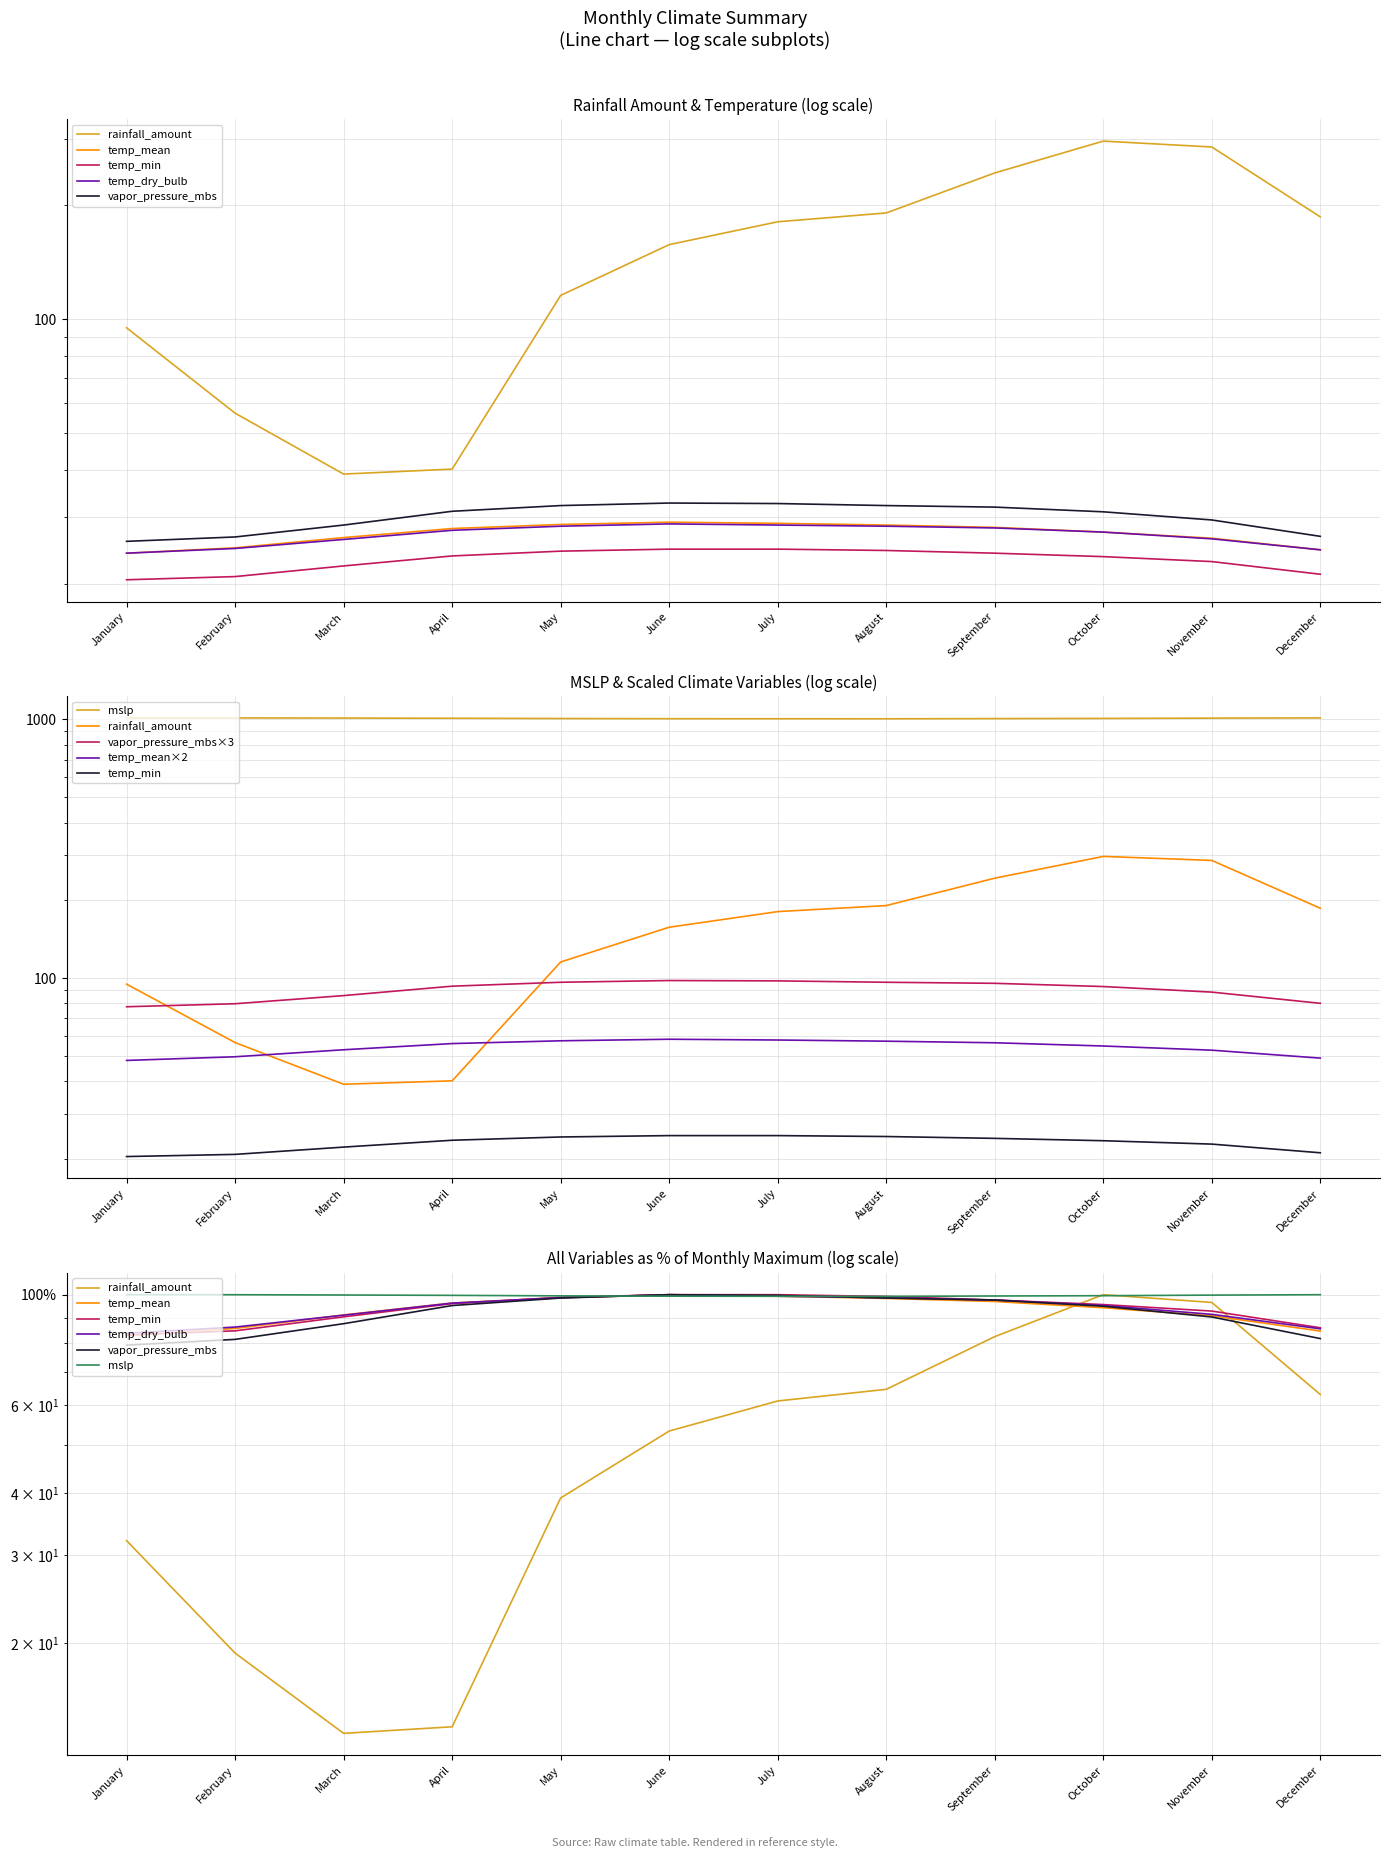

Reading left to right, transcribe all the data shown in this chart.

rainfall_amount: 95.0	56.5	39.0	40.2	115.7	157.6	181.1	191.1	243.8	295.9	285.5	186.6
temp_mean: 24.1	24.9	26.5	28.0	28.7	29.1	28.9	28.6	28.2	27.4	26.4	24.6
temp_min: 83.0	84.6	90.3	96.0	98.8	100.0	100.0	99.2	97.6	95.5	92.7	85.8
temp_dry_bulb: 24.1	24.8	26.2	27.7	28.4	28.8	28.6	28.4	28.1	27.4	26.3	24.6
vapor_pressure_mbs: 25.9	26.6	28.6	31.1	32.2	32.7	32.6	32.2	31.9	31.0	29.5	26.7
mslp: 1014.2	1014.1	1012.7	1011.1	1008.7	1007.2	1006.8	1006.4	1008.1	1009.5	1012.2	1014.2